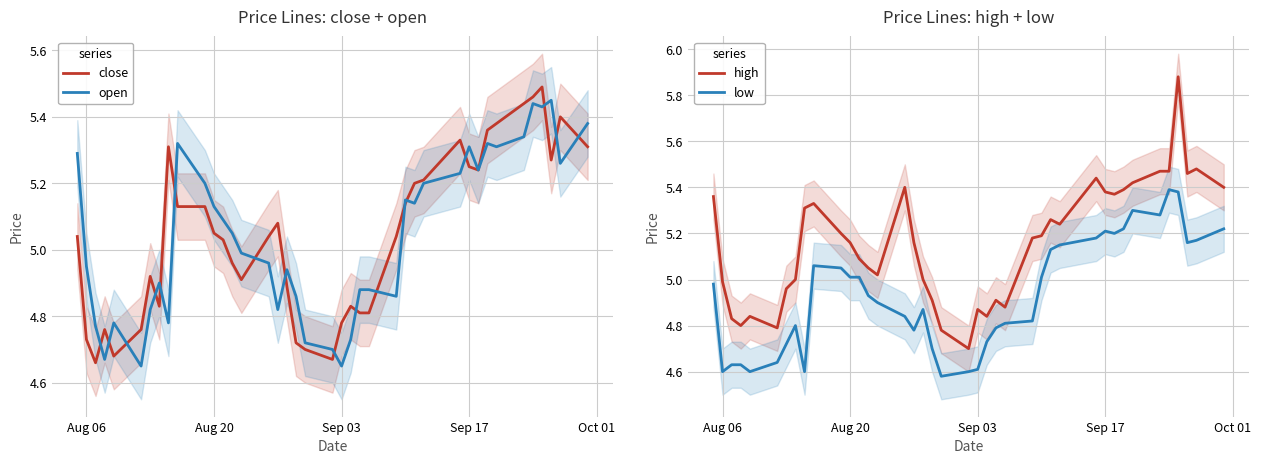

True or false: high and low intersect in this chart.

False